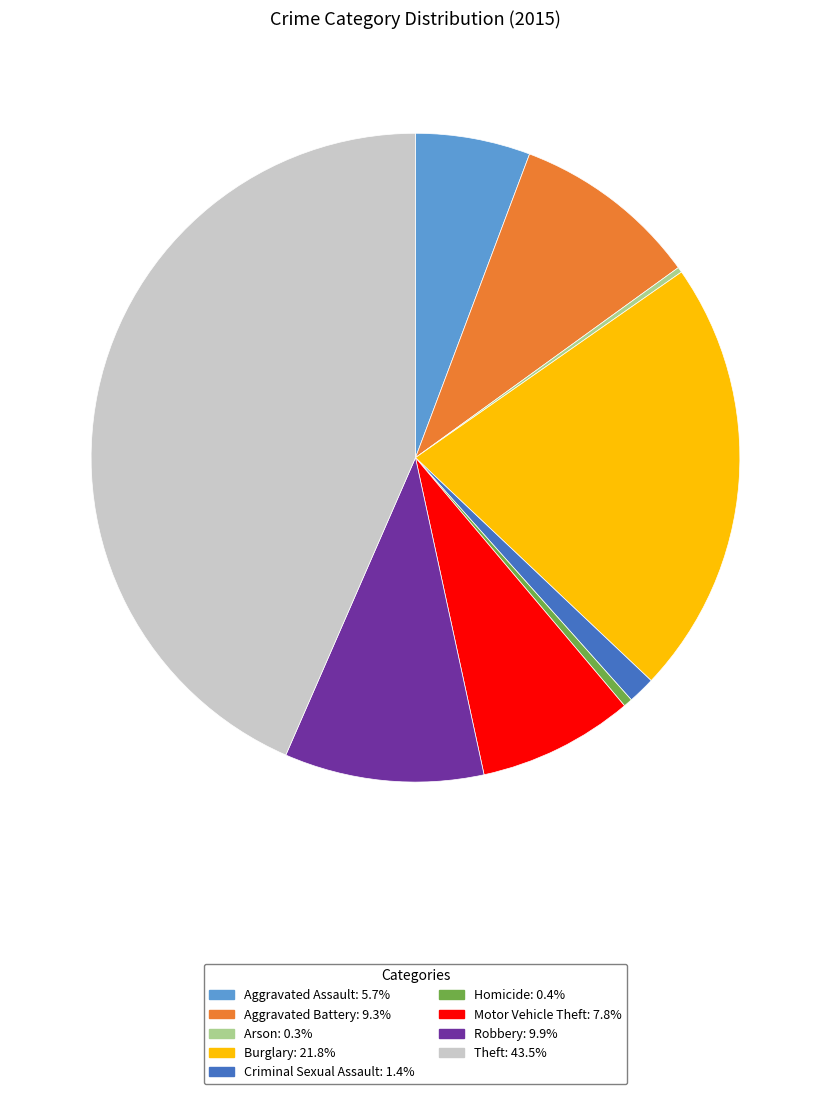

Does any single category account for the majority?

No